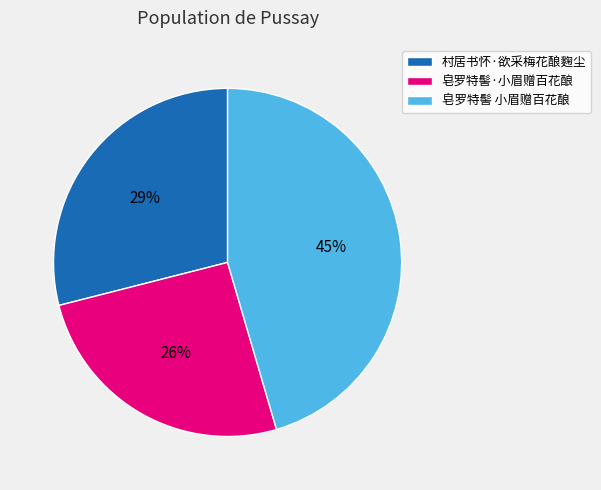

What percentage is the 村居书怀·欲采梅花酿麴尘 slice, to the nearest percent?

29%